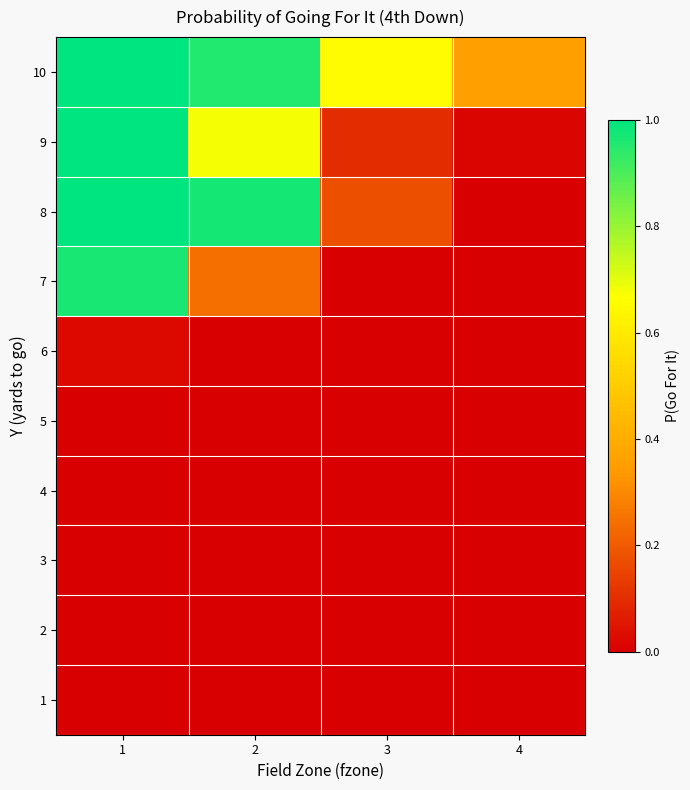

How many series are shown in this chart?

10